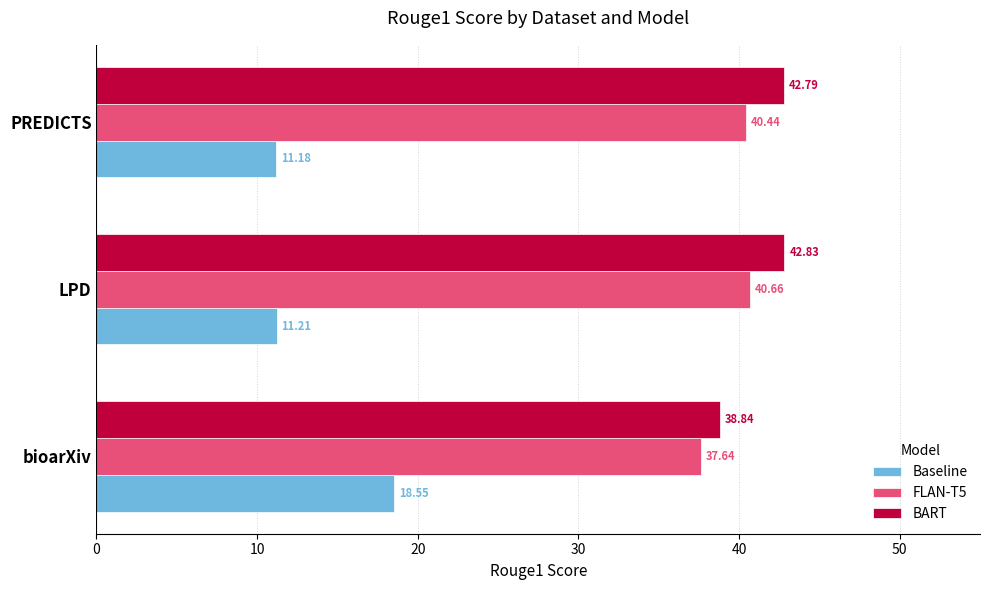

What is the spread (max minus min) of values at bioarXiv?

20.3